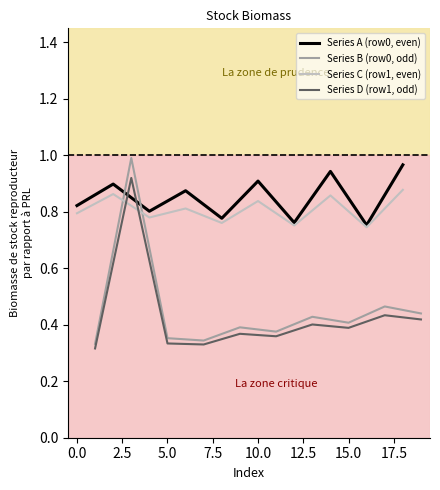

The Series C (row1, even) series shows 1.2 at 0.0. True or false?

False